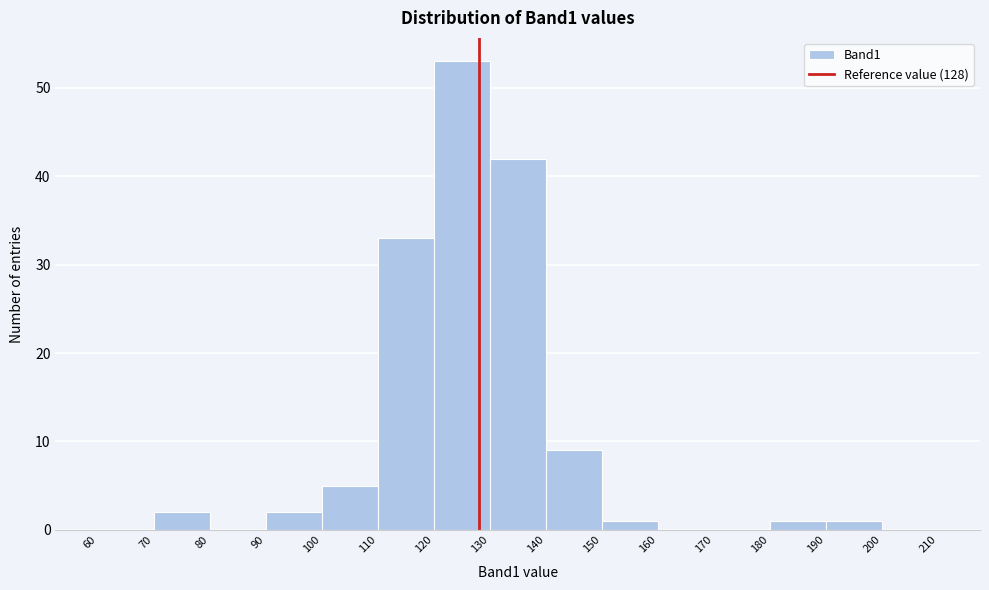

How tall is the bar that spans 150 to 160 on the x-axis? The values are not printed on the chart, so give them approximately, as read against the axis.

1